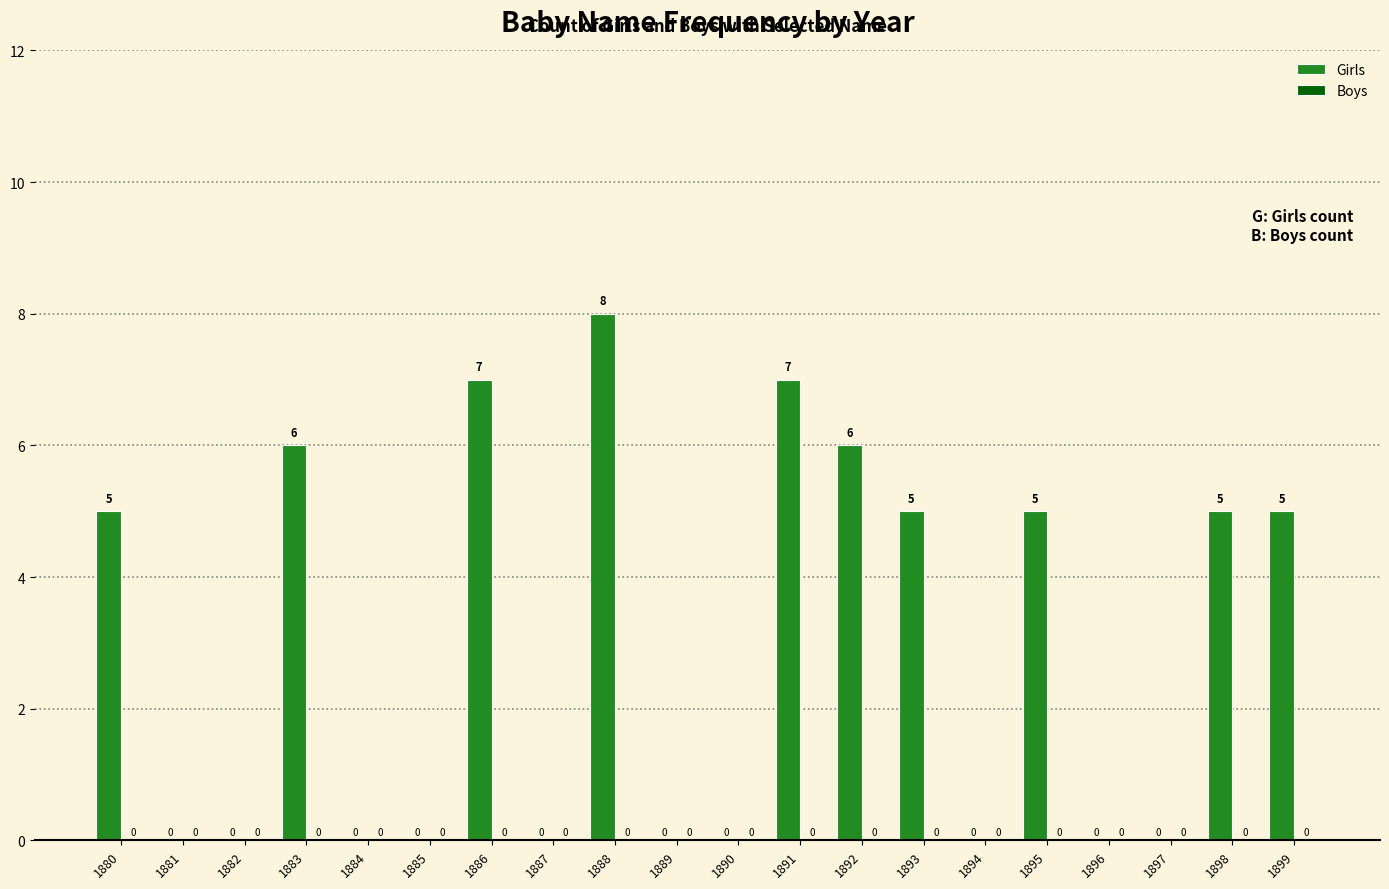

Are the bars horizontal?

No